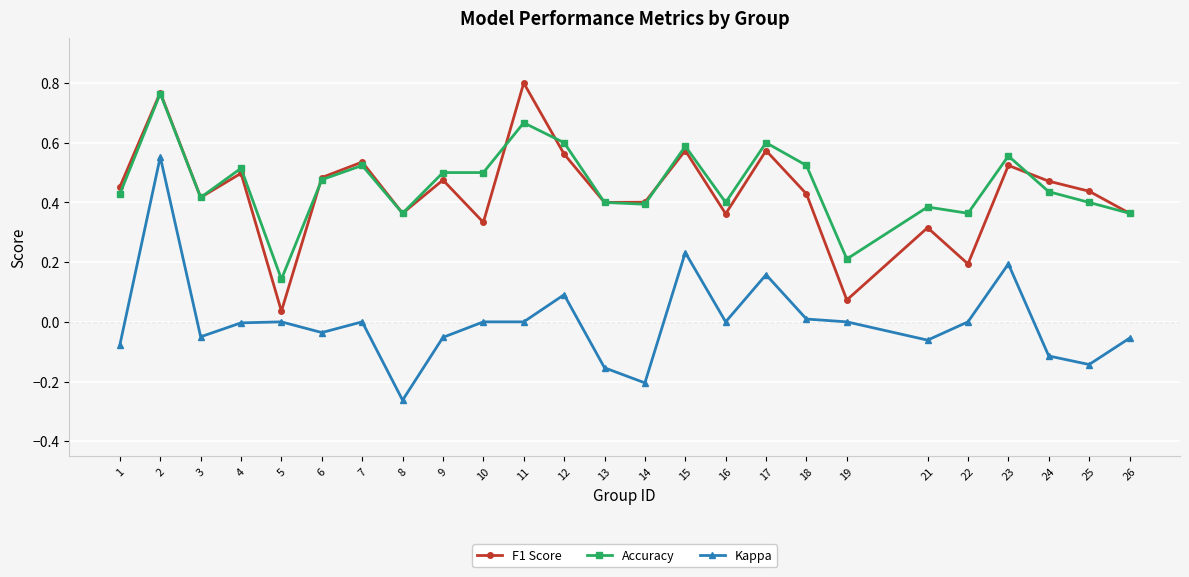

Which category has the lowest value in the Kappa series?

8